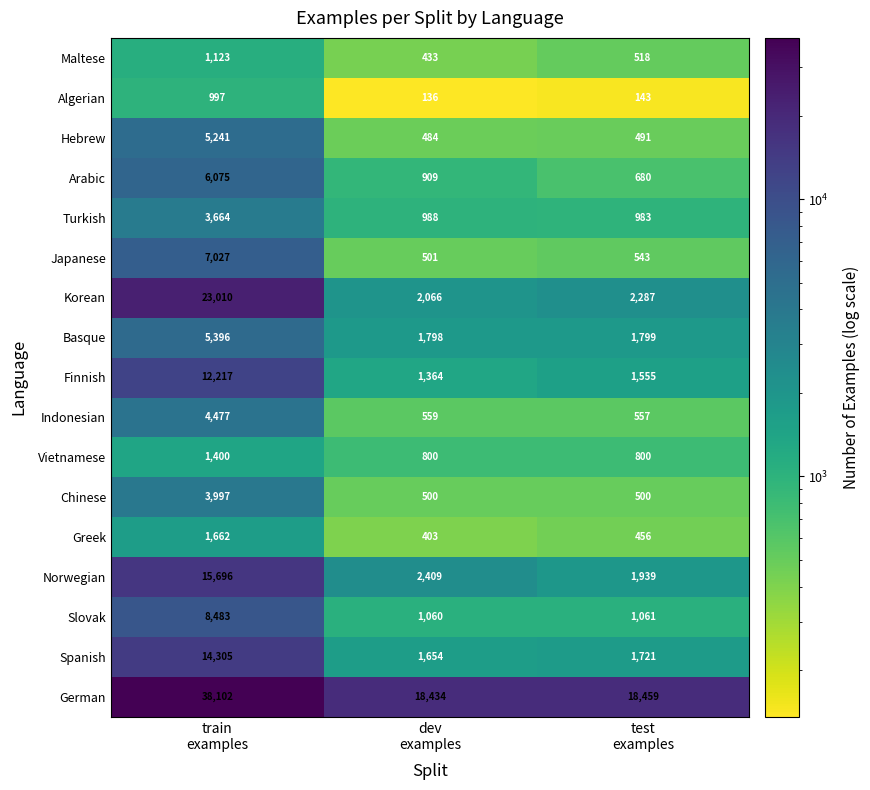

What is the sum of all Japanese values?

8071